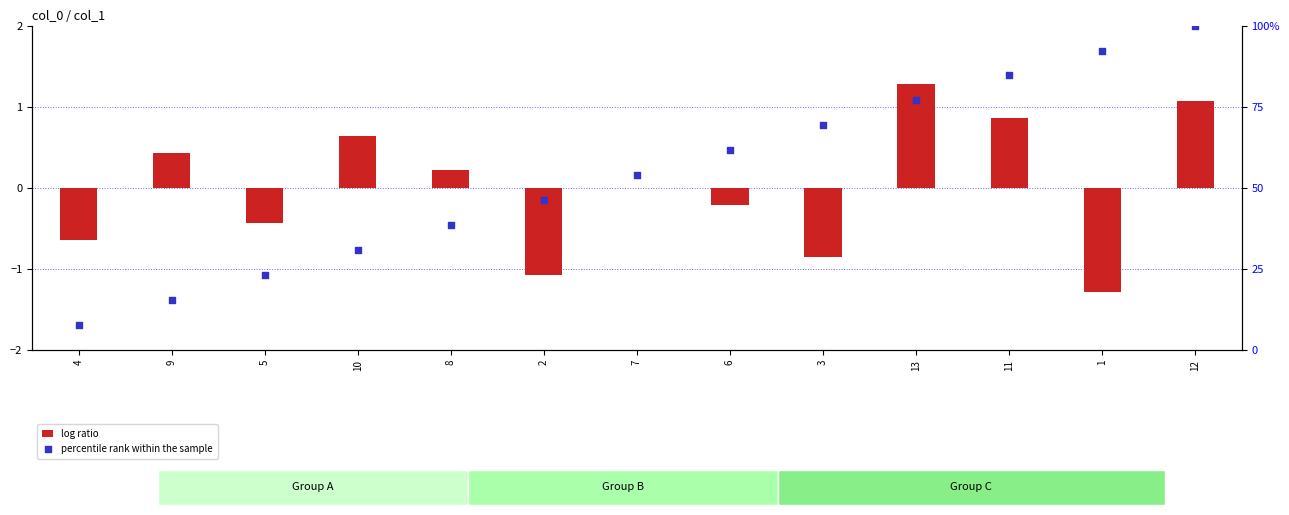

Which series has the widest spread of Y values?

percentile rank within the sample